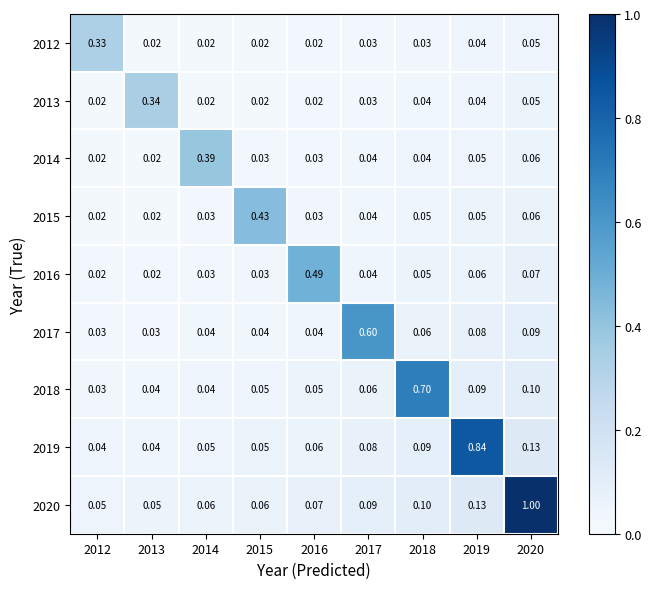

Between 2012 and 2018, which series saw the biggest shift?

2018